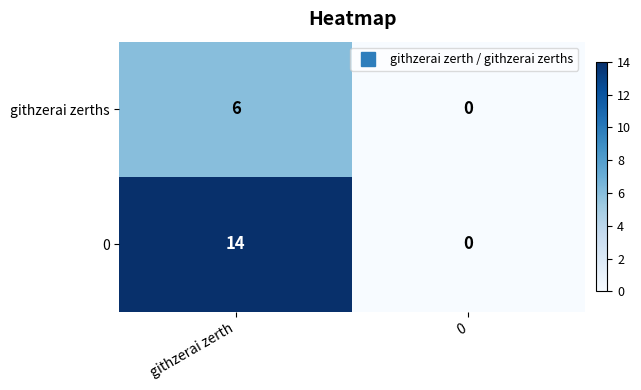

Reading left to right, what are all the values shown in this chart?

githzerai zerths: githzerai zerth=6	0=0
0: githzerai zerth=14	0=0